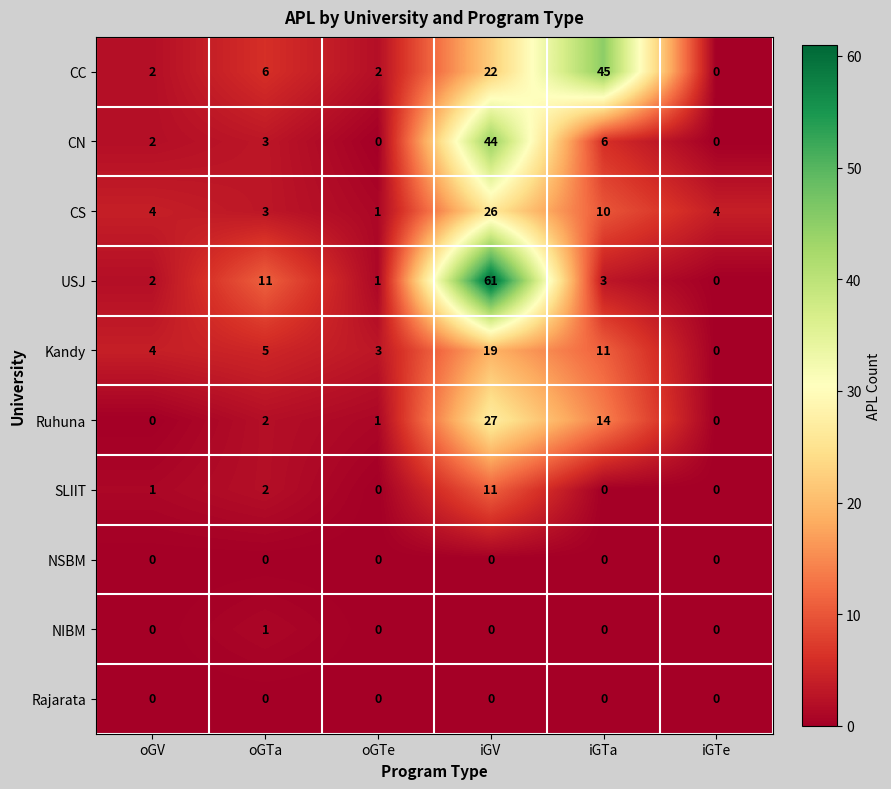

What is the difference between the highest and lowest values at iGTe?

4